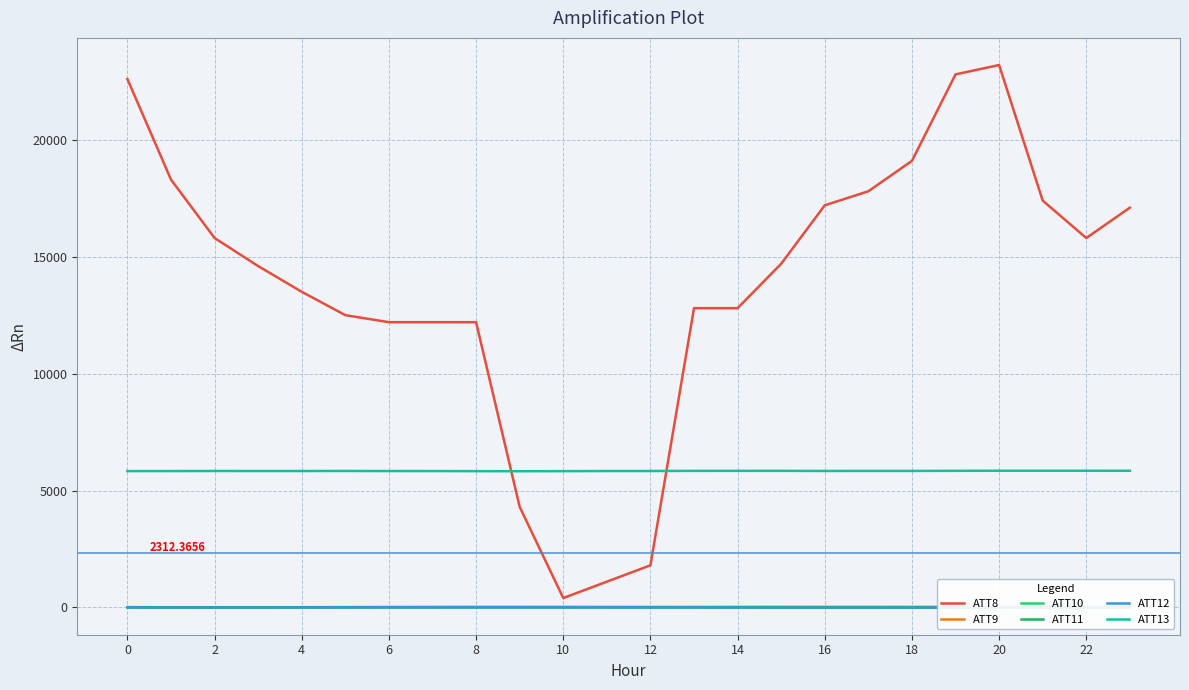

At how many categories does at least one series exceed 5696?

24